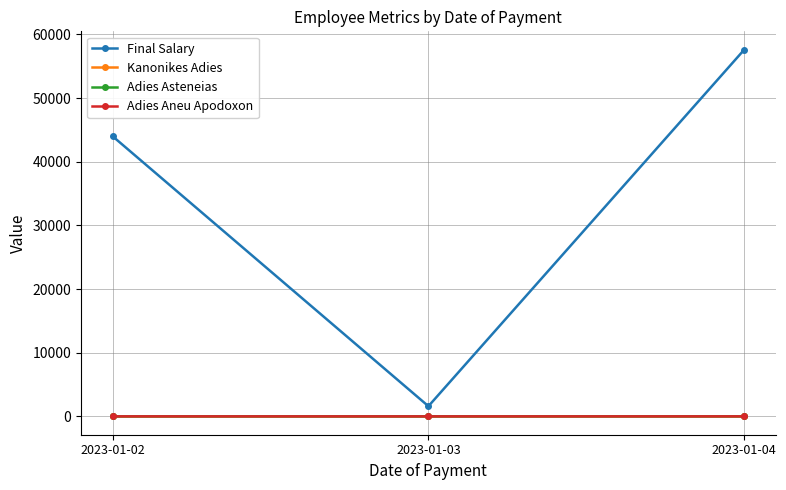

How many values in the Kanonikes Adies series are below 3?

1